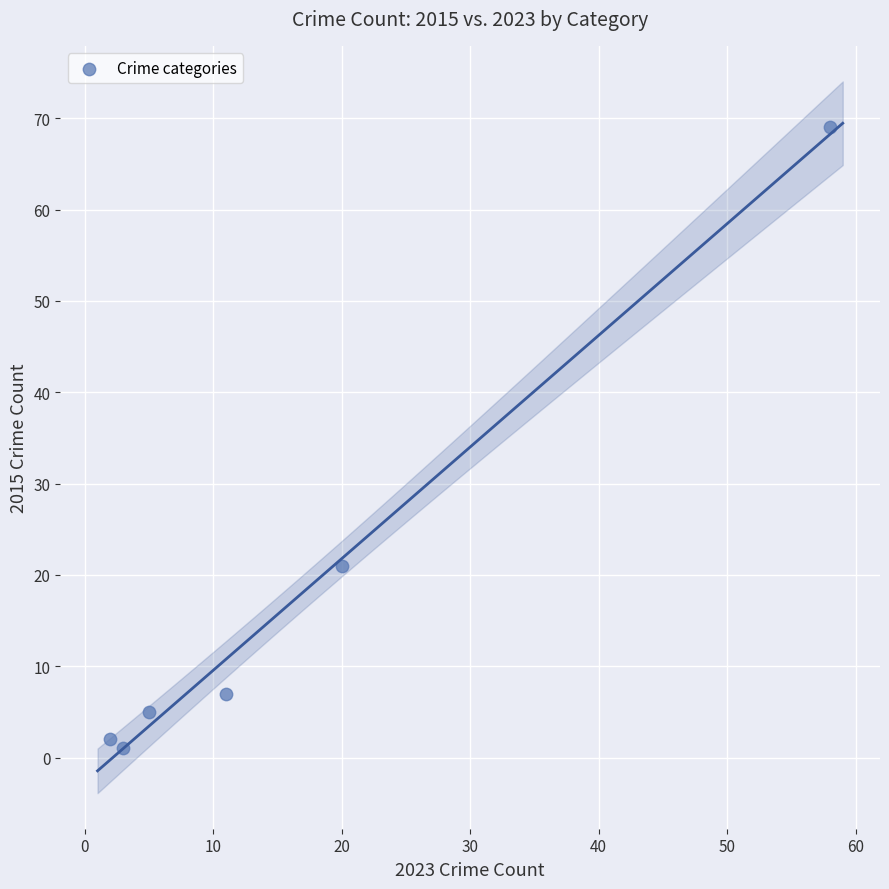

What is the average Y value?

18